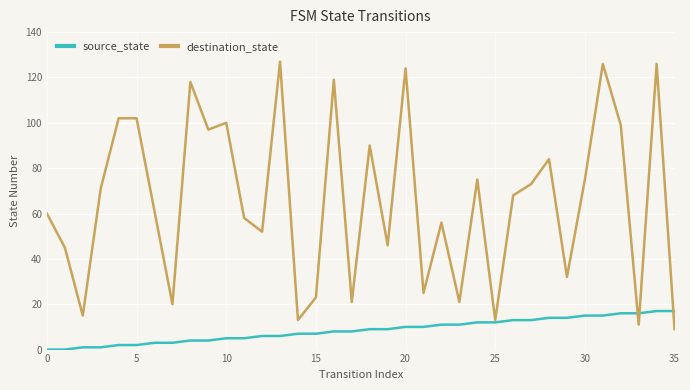

Rank the series by their maximum value, from highest to lowest.

destination_state, source_state